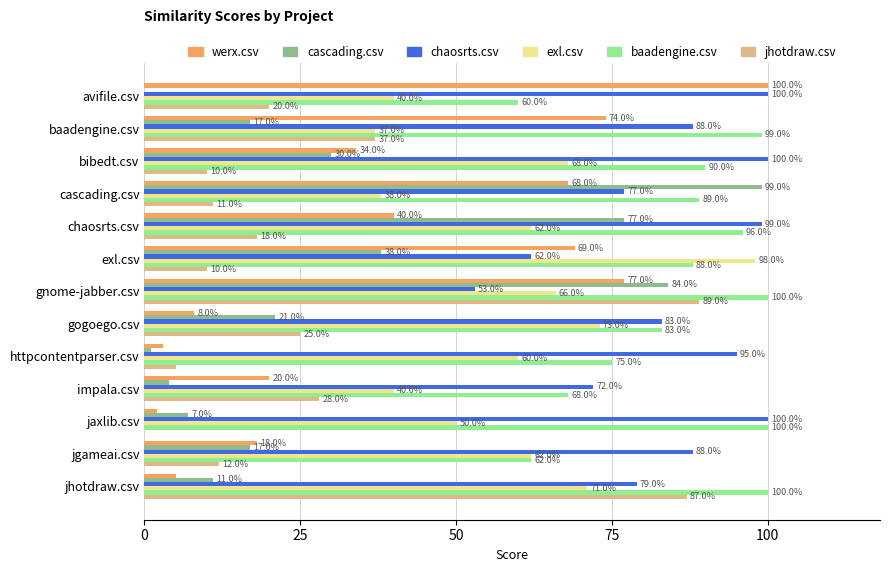

What are all the series names shown in the legend?

werx.csv, cascading.csv, chaosrts.csv, exl.csv, baadengine.csv, jhotdraw.csv